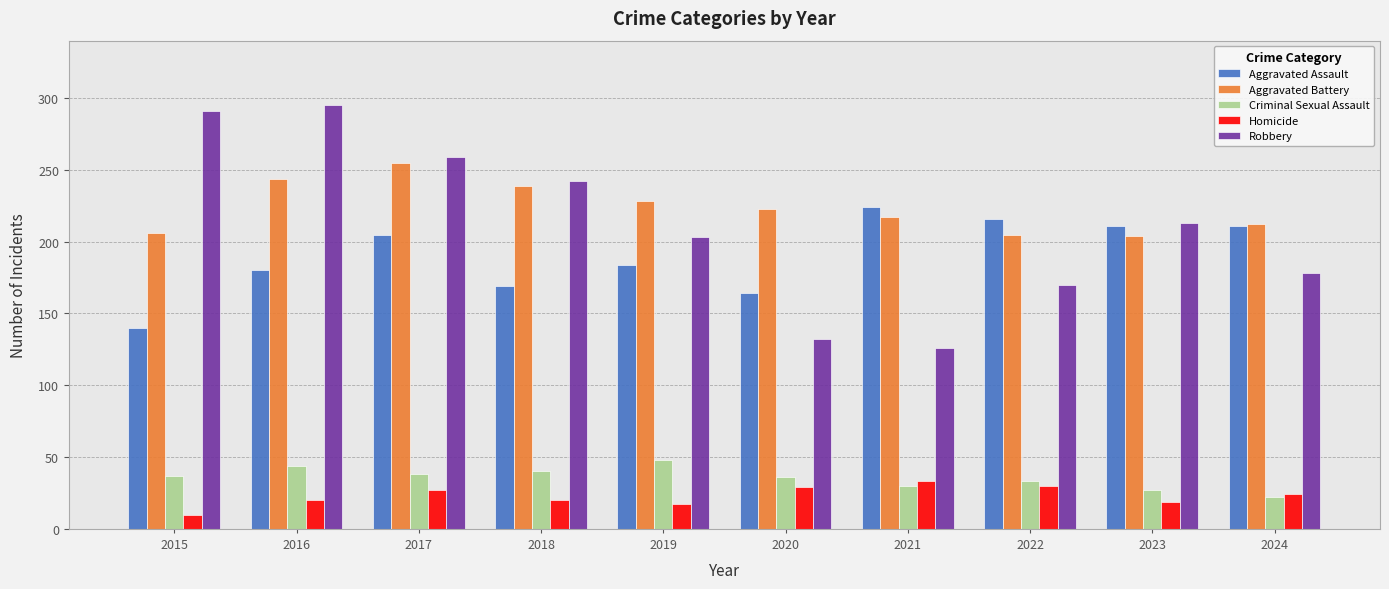

Are the bars grouped side by side (vs. stacked)?

Yes